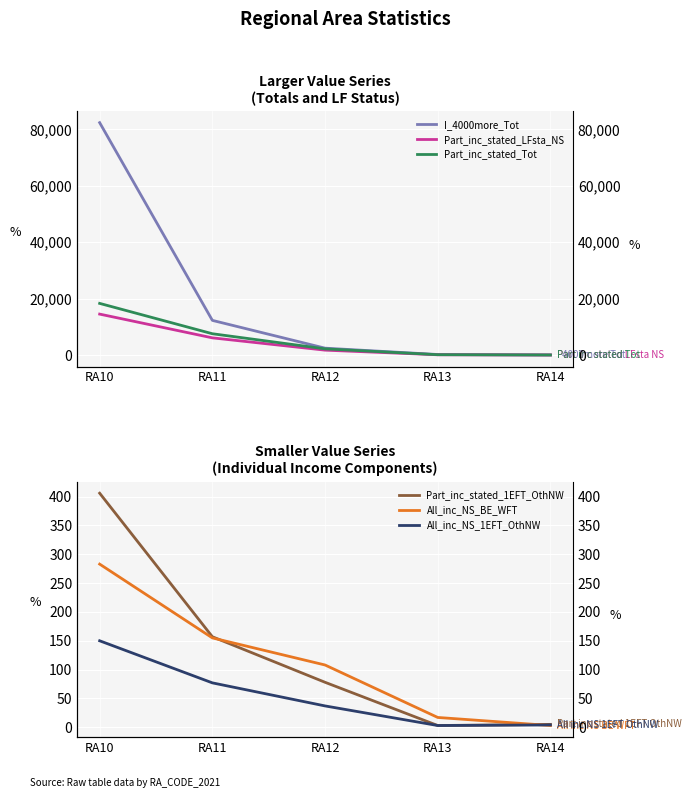

What are all the series names shown in the legend?

I_4000more_Tot, Part_inc_stated_LFsta_NS, Part_inc_stated_Tot, Part_inc_stated_1EFT_OthNW, All_inc_NS_BE_WFT, All_inc_NS_1EFT_OthNW